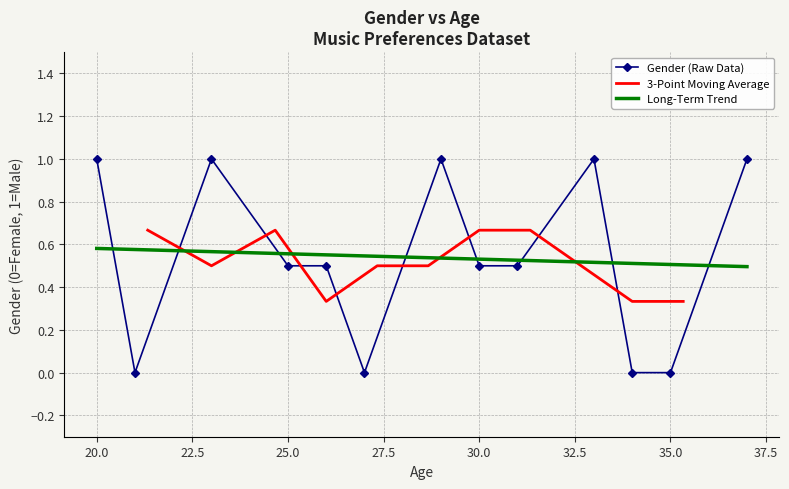

Between 29 and 21, which is larger?

29